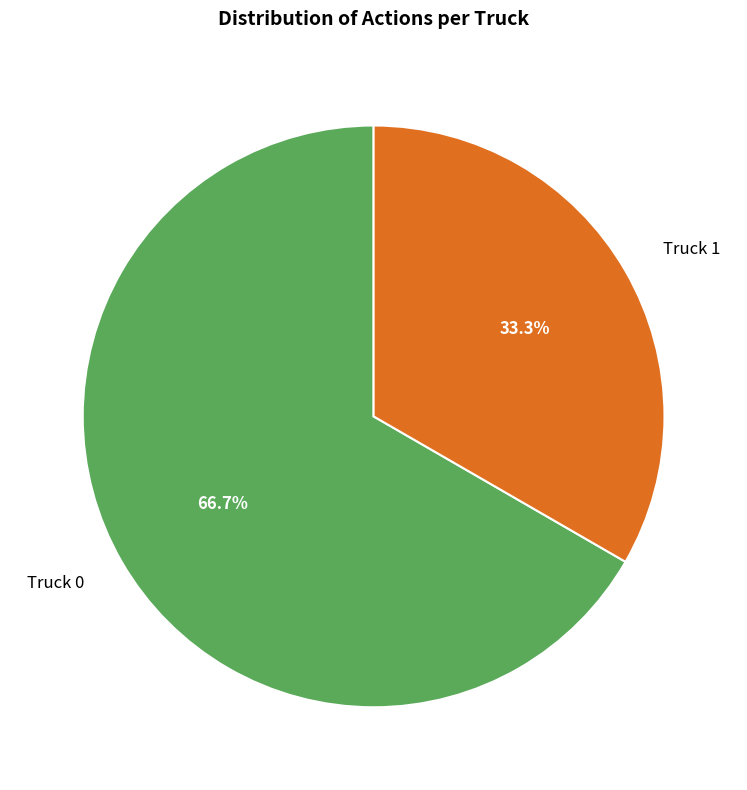

Which slice is the smallest?

Truck 1